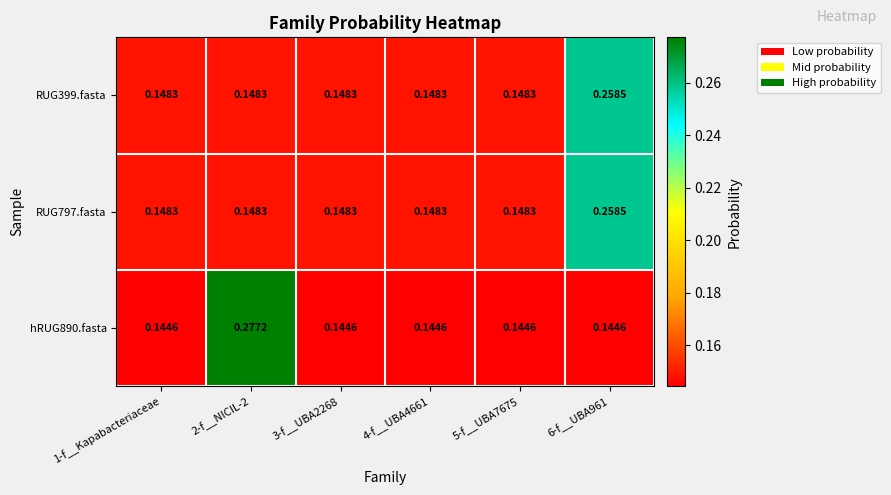

Is the value of RUG399.fasta at 6-f__UBA961 greater than the value of RUG797.fasta at 3-f__UBA2268?

Yes